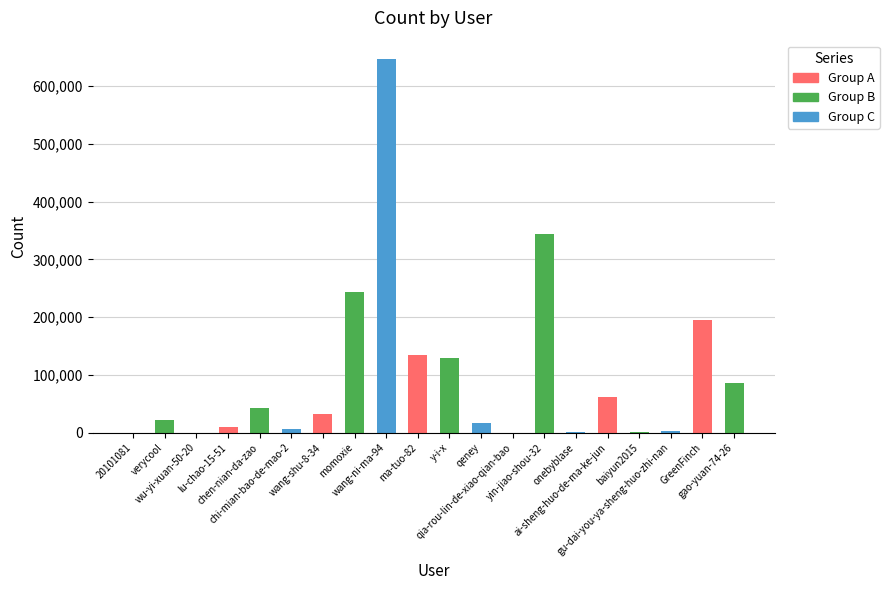

What is the sum of all values?

1978980